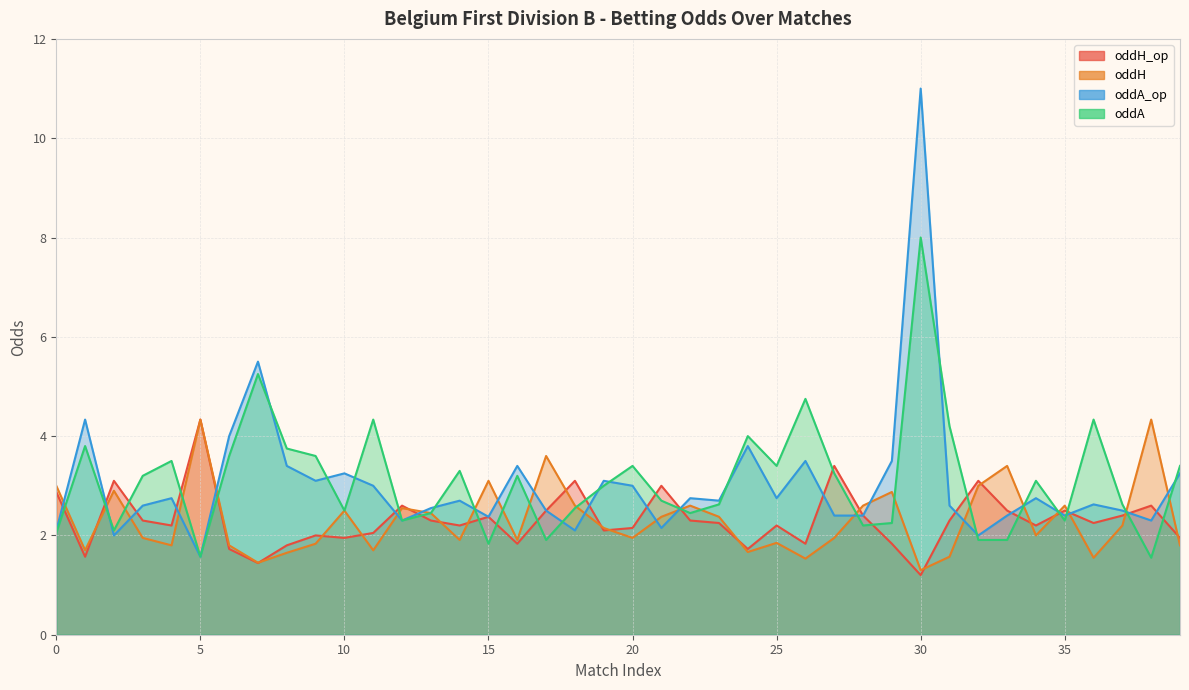

What is the difference between the oddH_op values at 19 and 5?

2.2